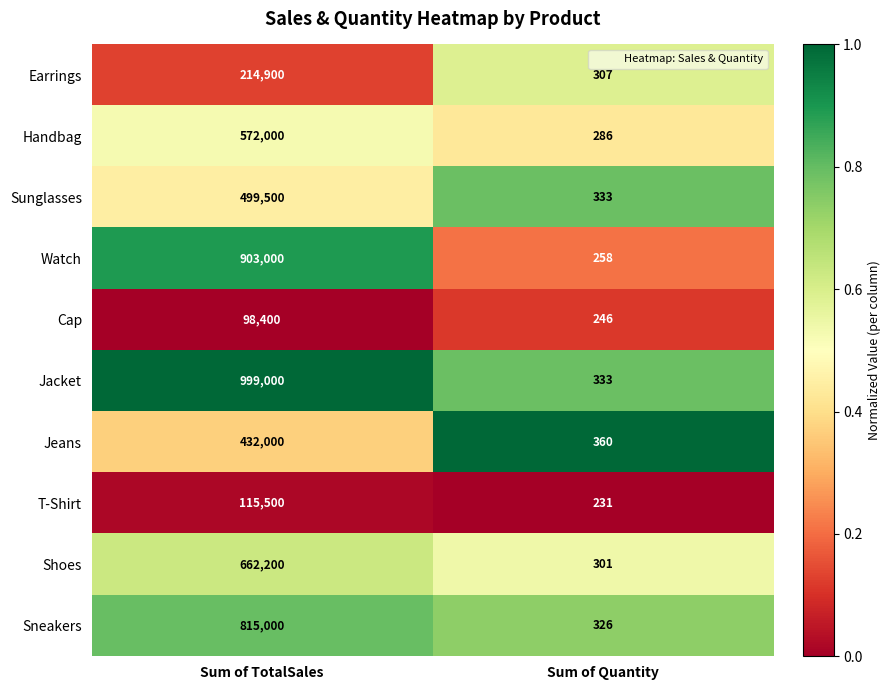

Which category has the highest value across all series?

Sum of TotalSales